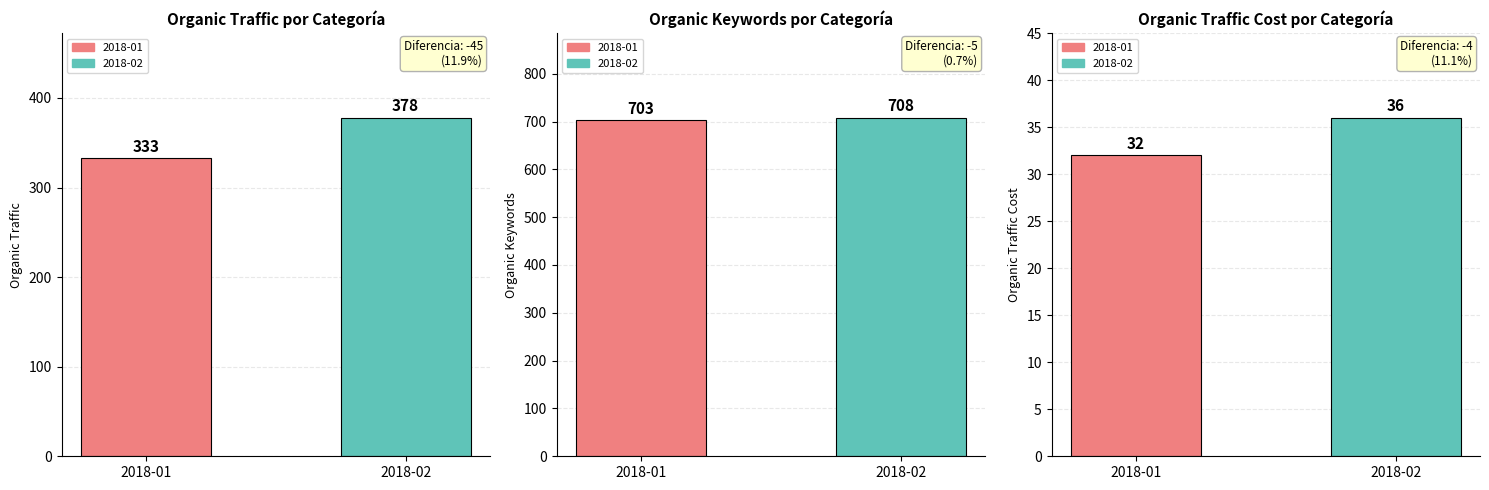

Reading left to right, list all the values displayed in this chart.

Organic Traffic: 333	378
Organic Keywords: 703	708
Organic Traffic Cost: 32	36